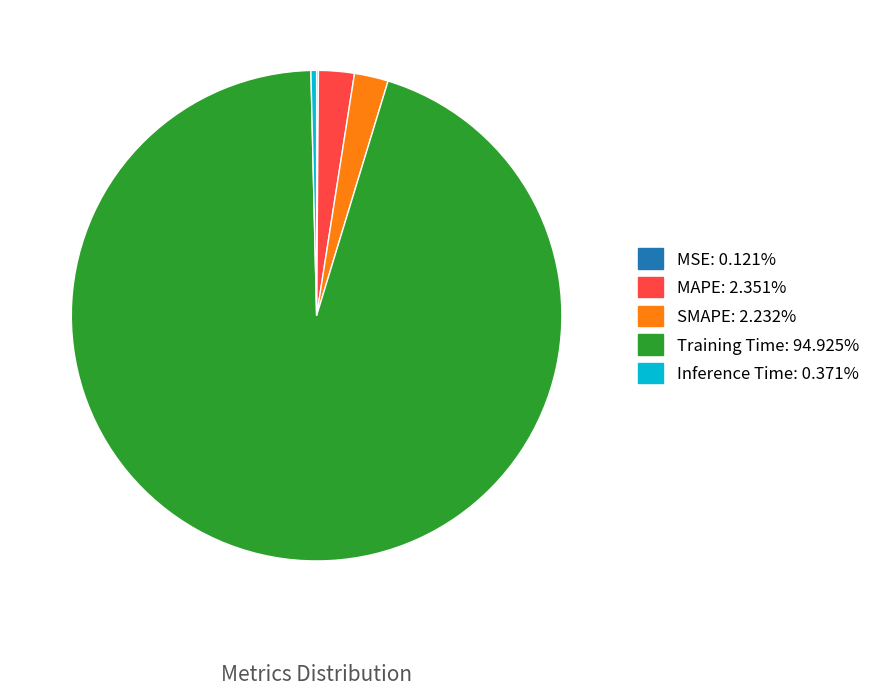

Between SMAPE and Training Time, which is larger?

Training Time